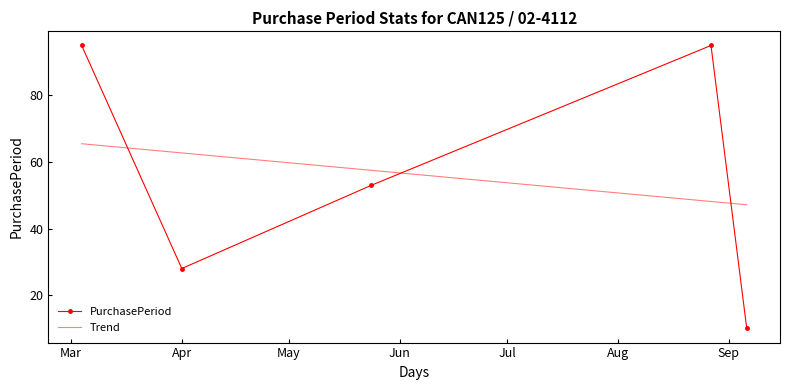

What is the difference between the values at 2016-03-04 and 2016-05-24?

42